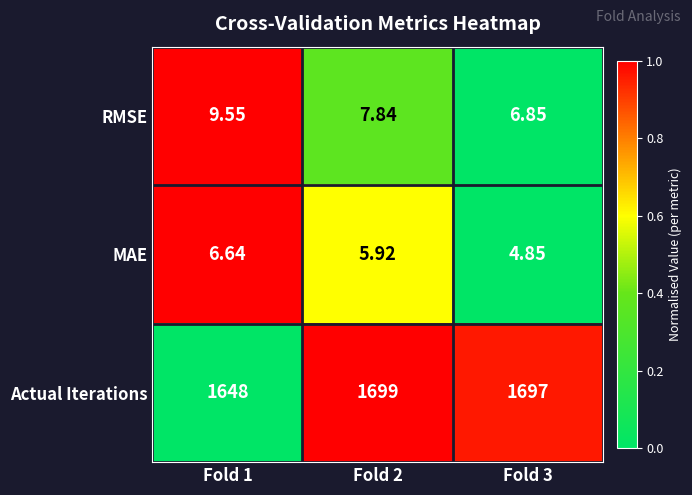

List the series in order of their peak value, lowest first.

MAE, RMSE, Actual Iterations